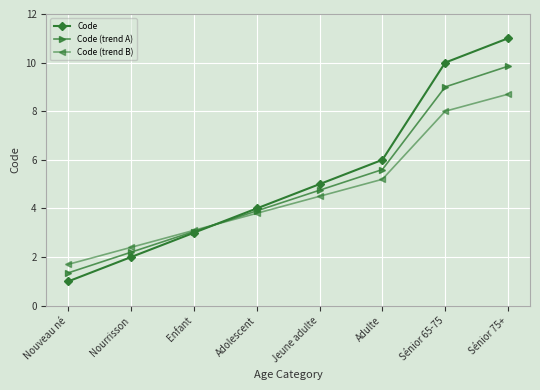

What is the label of the 3rd point from the left?

Enfant